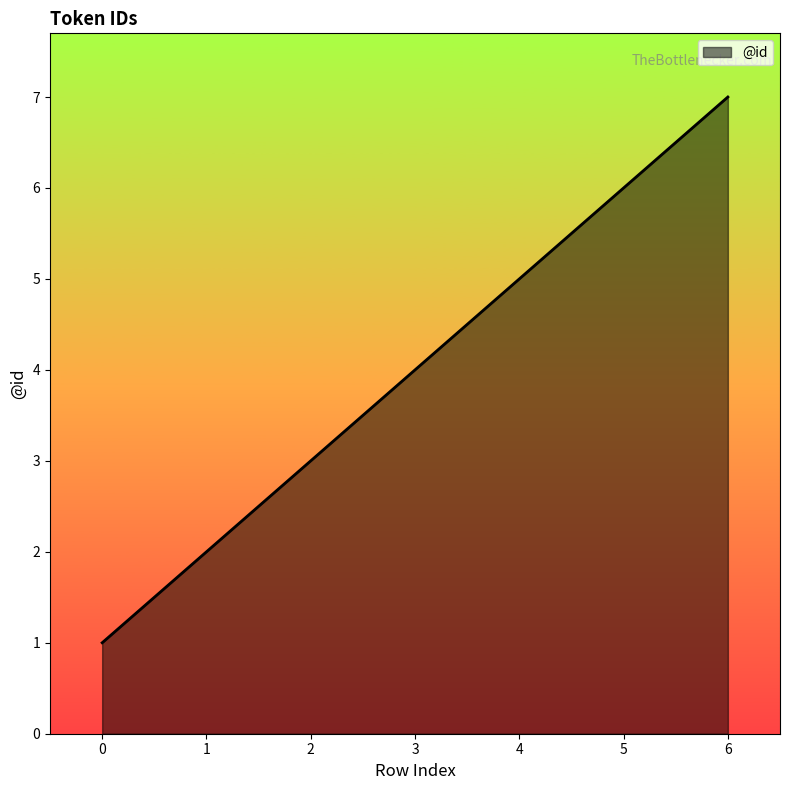

Read the value at 0.

1